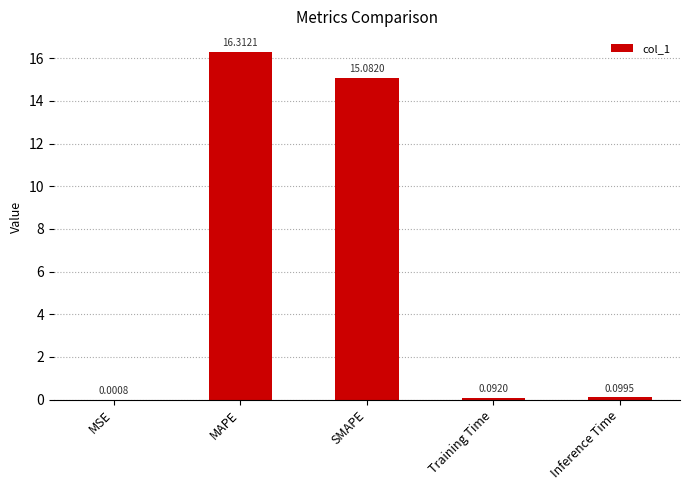

At which label is the value closest to 8?

SMAPE